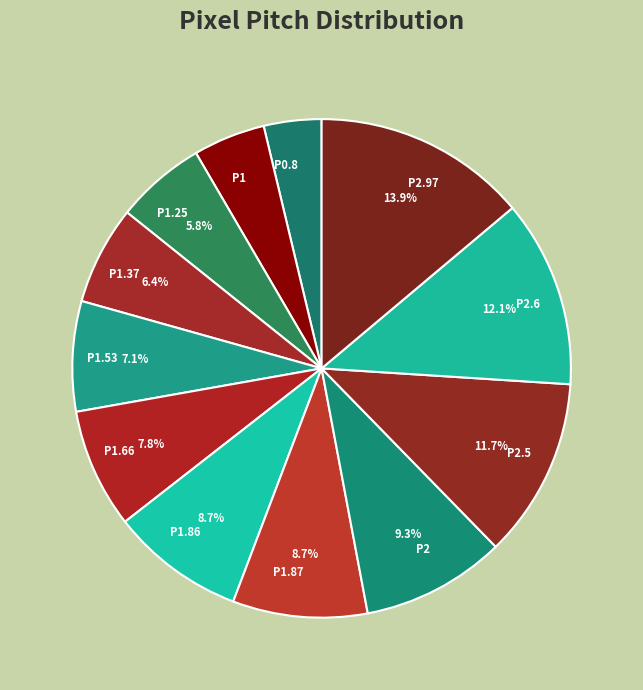

How many segments does this pie chart have?

12